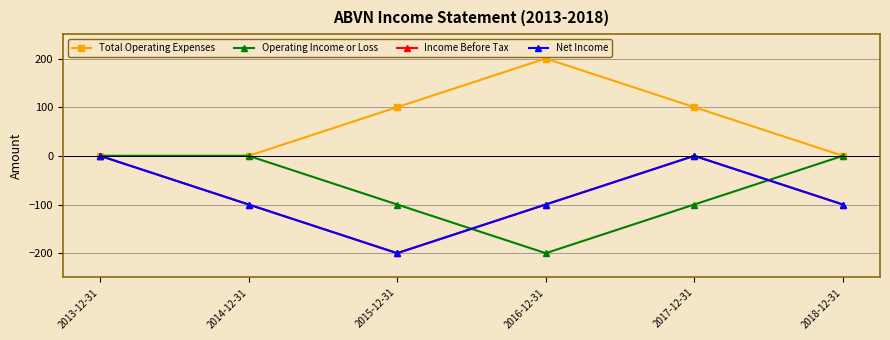

Does the chart have visible grid lines?

Yes